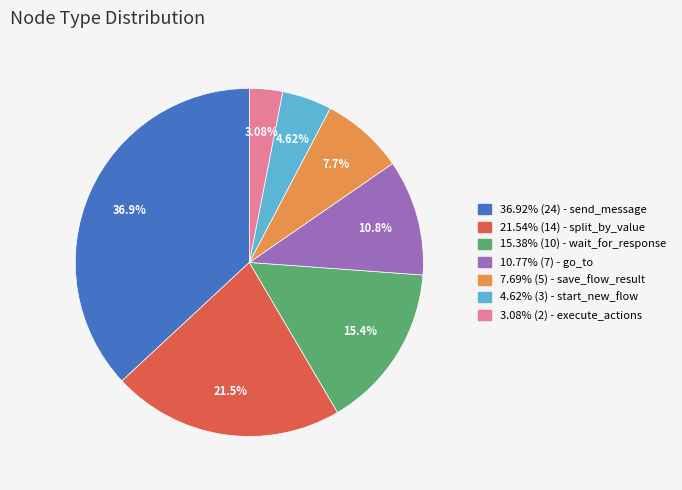

Between 15.38% (10) - wait_for_response and 36.92% (24) - send_message, which is larger?

36.92% (24) - send_message